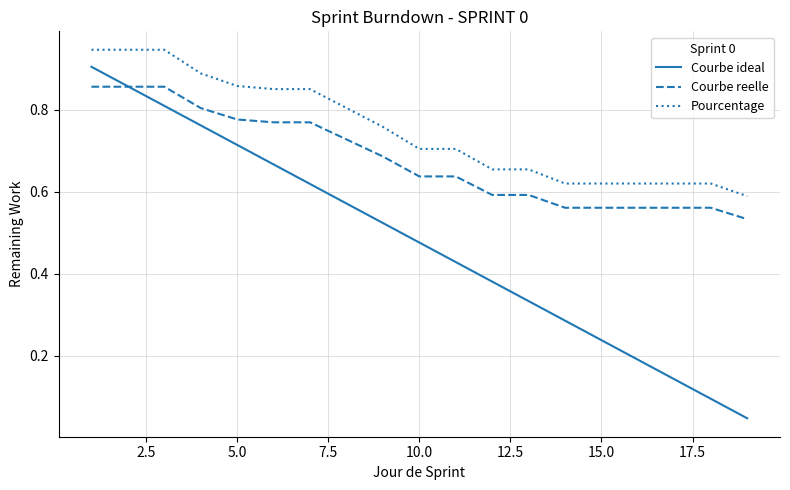

Is this an area chart (filled region under the line)?

No